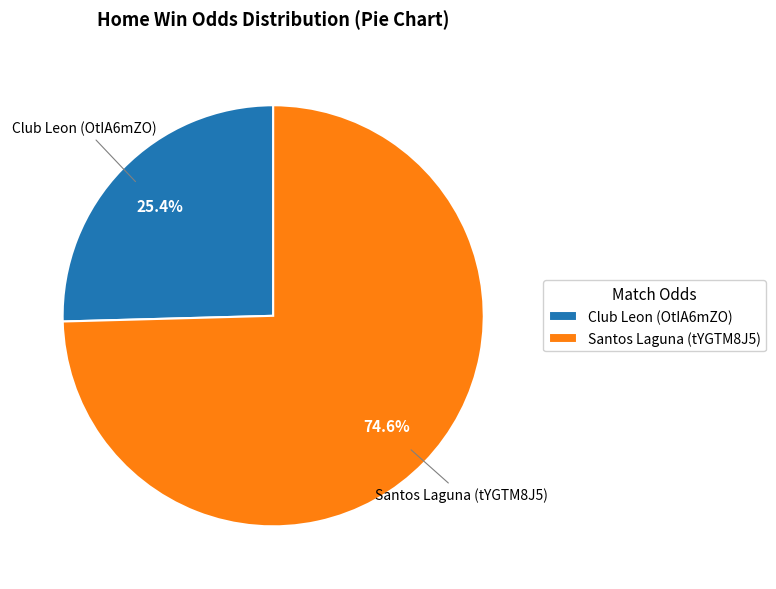

Rank the categories by value from lowest to highest.

Club Leon (OtIA6mZO), Santos Laguna (tYGTM8J5)